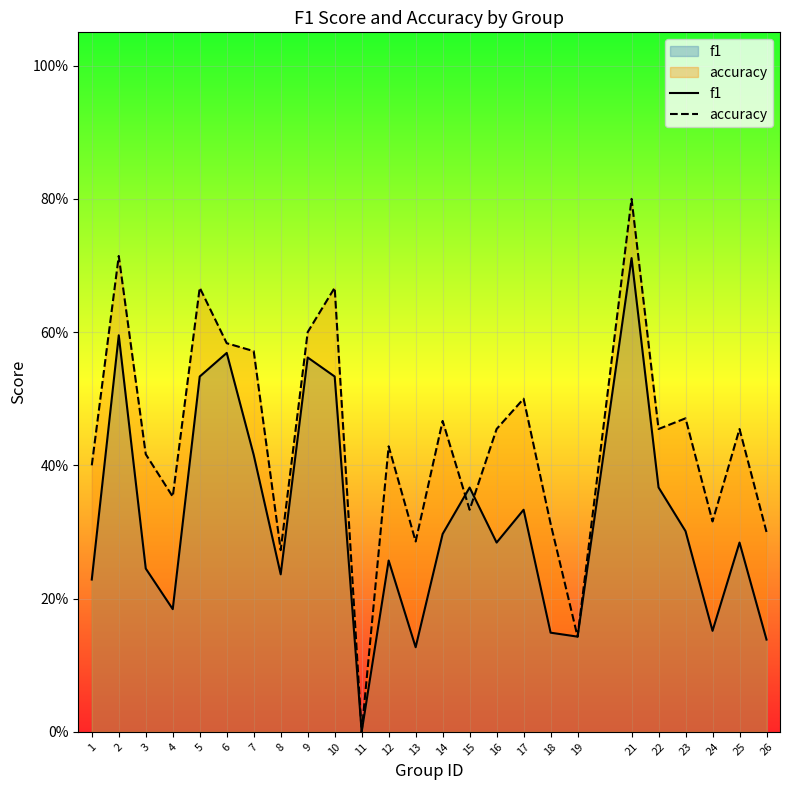

Reading left to right, list all the values displayed in this chart.

f1: 1=0.2	2=0.6	3=0.2	4=0.2	5=0.5	6=0.6	7=0.4	8=0.2	9=0.6	10=0.5	11=0.0	12=0.3	13=0.1	14=0.3	15=0.4	16=0.3	17=0.3	18=0.1	19=0.1	21=0.7	22=0.4	23=0.3	24=0.2	25=0.3	26=0.1
accuracy: 1=0.4	2=0.7	3=0.4	4=0.4	5=0.7	6=0.6	7=0.6	8=0.3	9=0.6	10=0.7	11=0.0	12=0.4	13=0.3	14=0.5	15=0.3	16=0.5	17=0.5	18=0.3	19=0.1	21=0.8	22=0.5	23=0.5	24=0.3	25=0.5	26=0.3